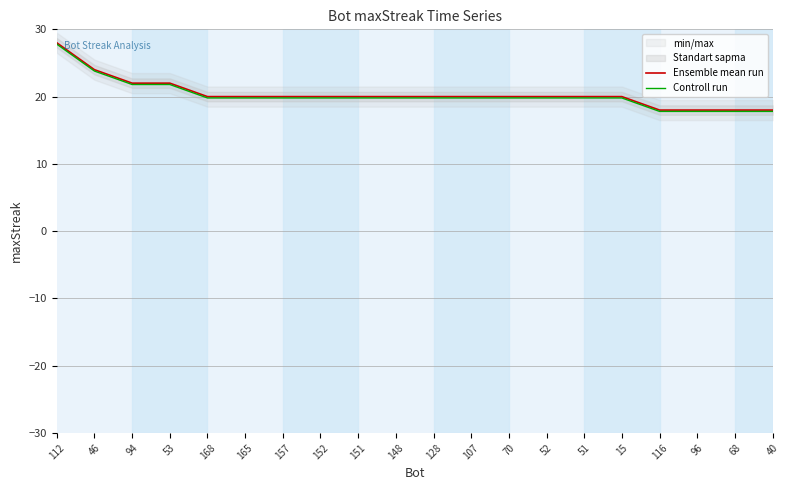

Where is Ensemble mean run nearest to the value 23?

46